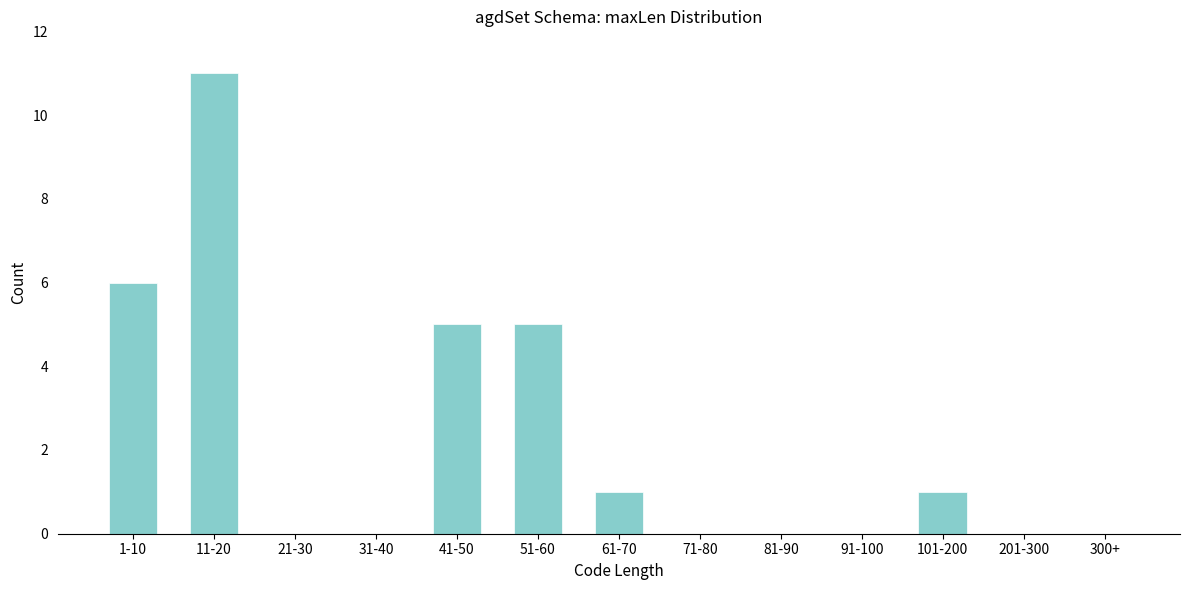

Reading left to right, extract all data points from this chart.

1-10=6	11-20=11	21-30=0	31-40=0	41-50=5	51-60=5	61-70=1	71-80=0	81-90=0	91-100=0	101-200=1	201-300=0	300+=0